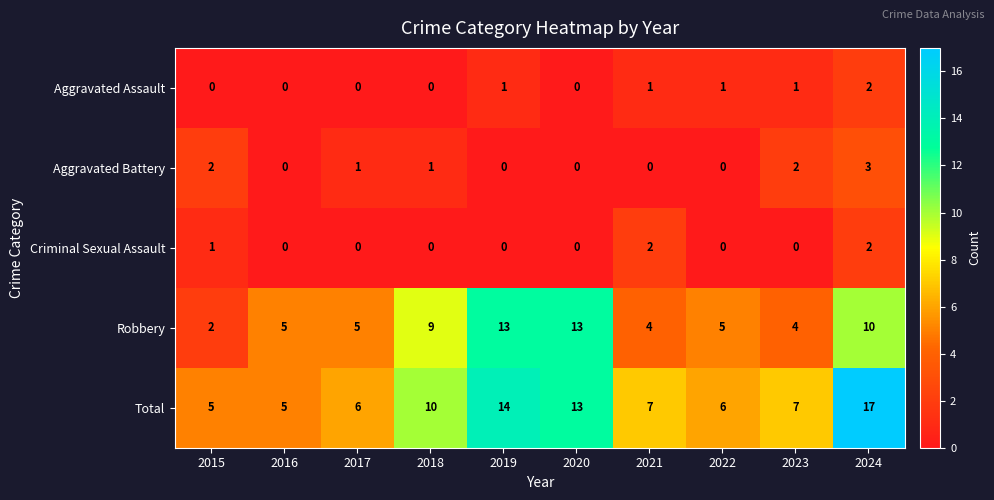

Is it true that Robbery equals 3 at 2016?

False